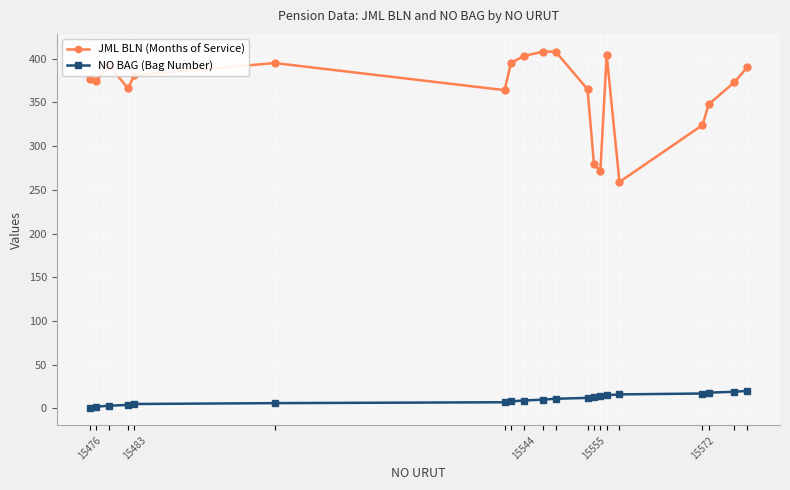

What is the smallest value displayed?

1